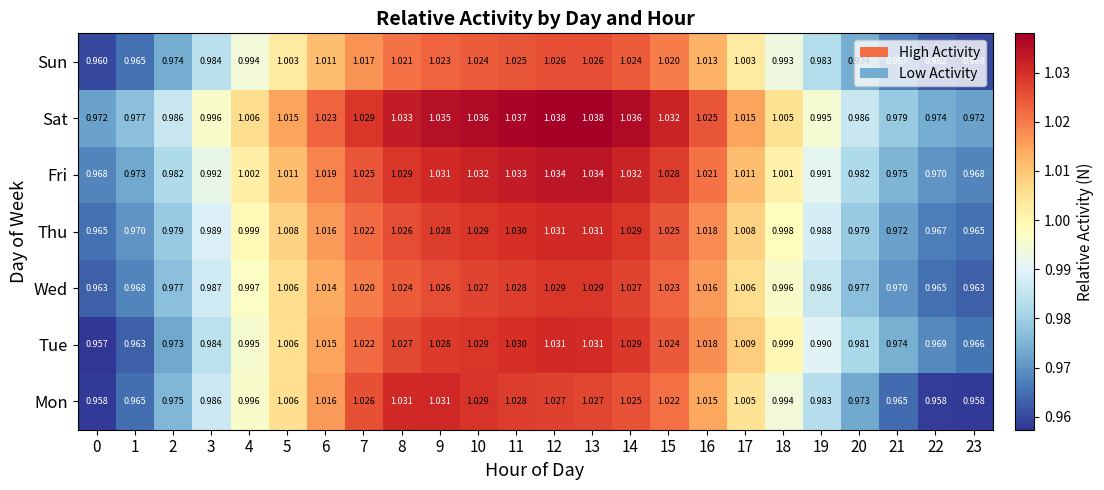

Is the value of Sun at 3 greater than the value of Sat at 22?

Yes